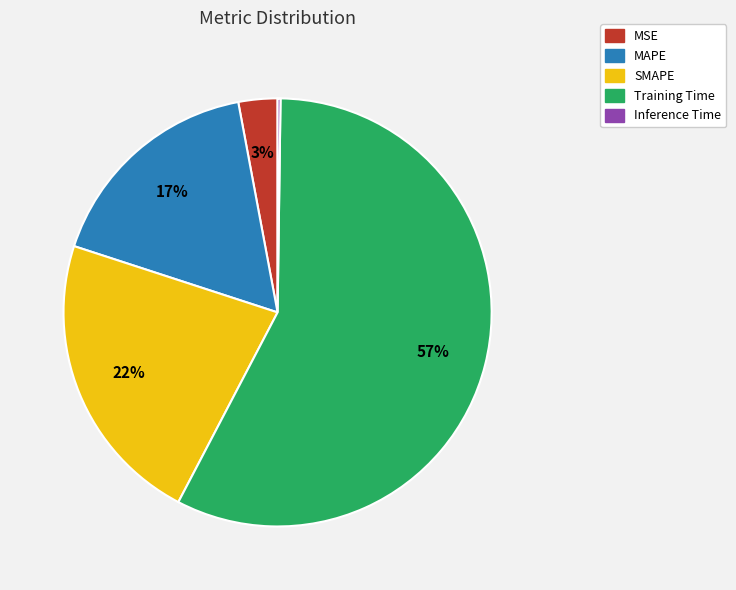

To the nearest percent, what portion does SMAPE represent?

22%